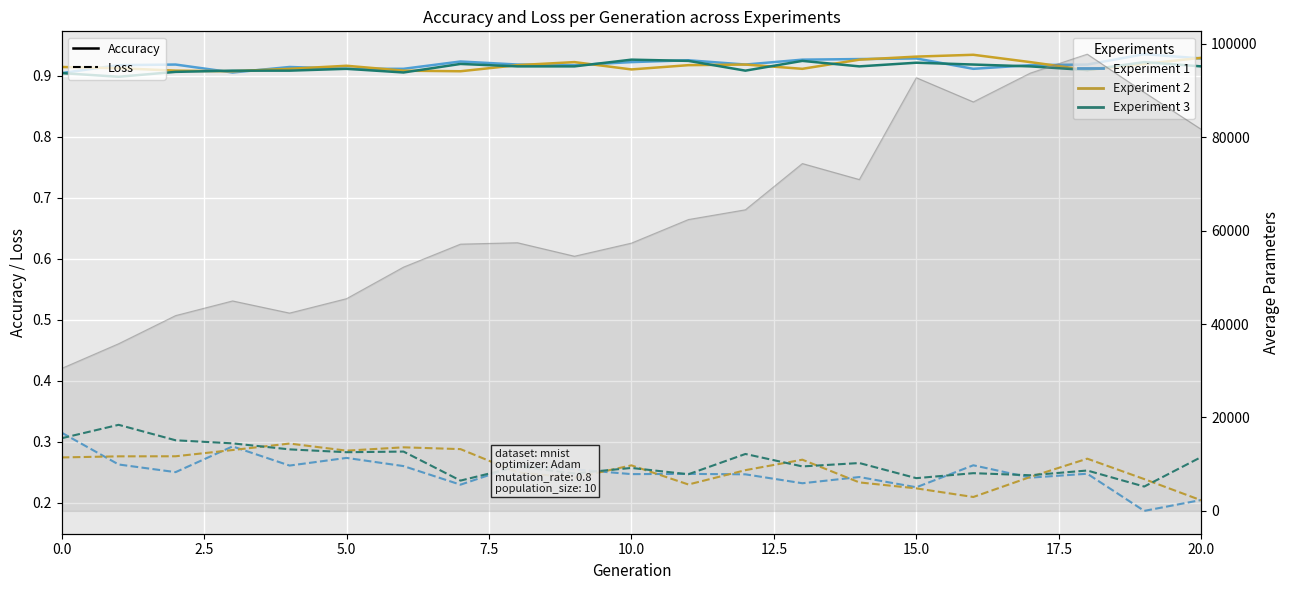

What is the difference between the maximum and minimum values in the Experiment 2 loss series?

0.1